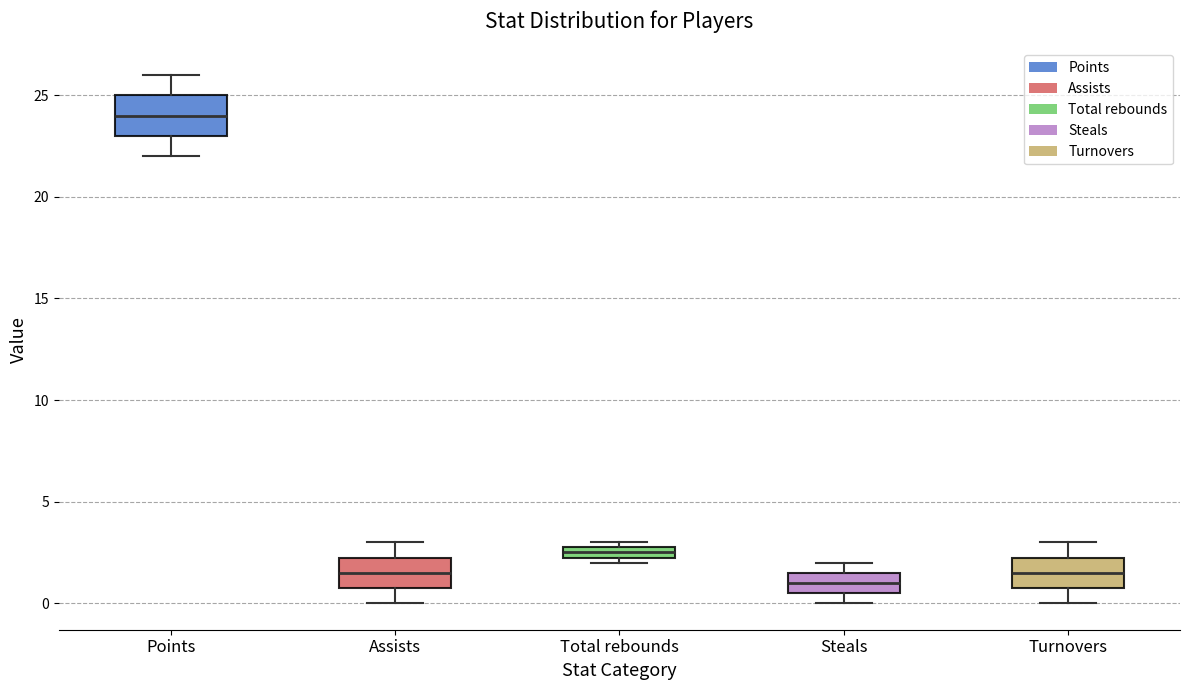

Which box's median line is the lowest?

Steals